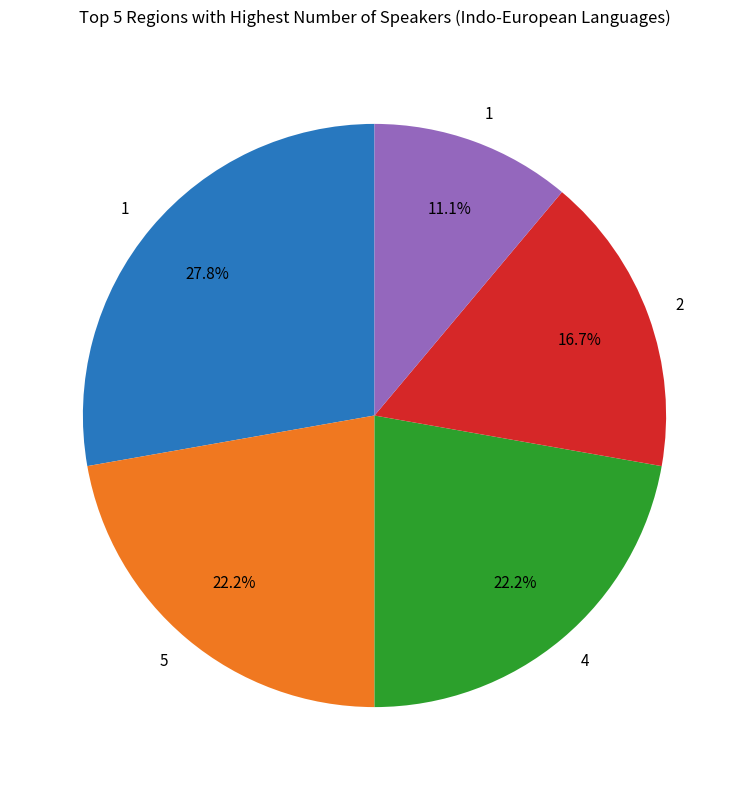

Is there any slice that represents more than half of the pie?

No